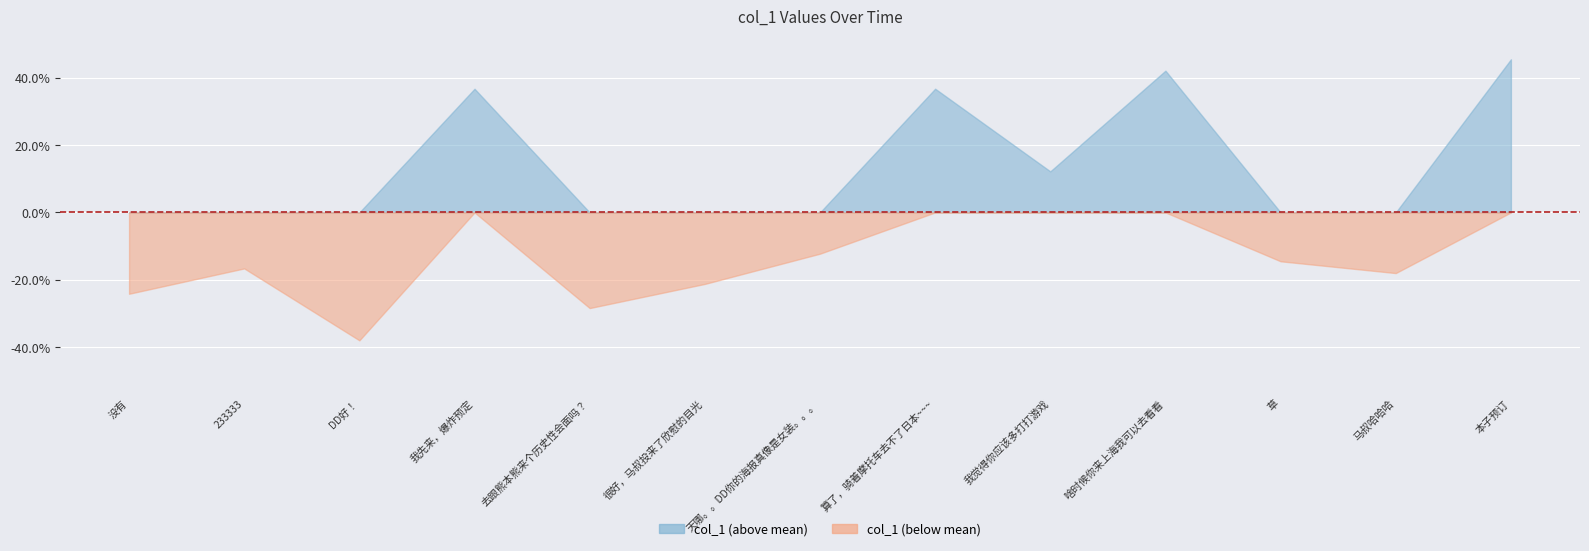

What is the label of the 3rd point from the left?

DD好！